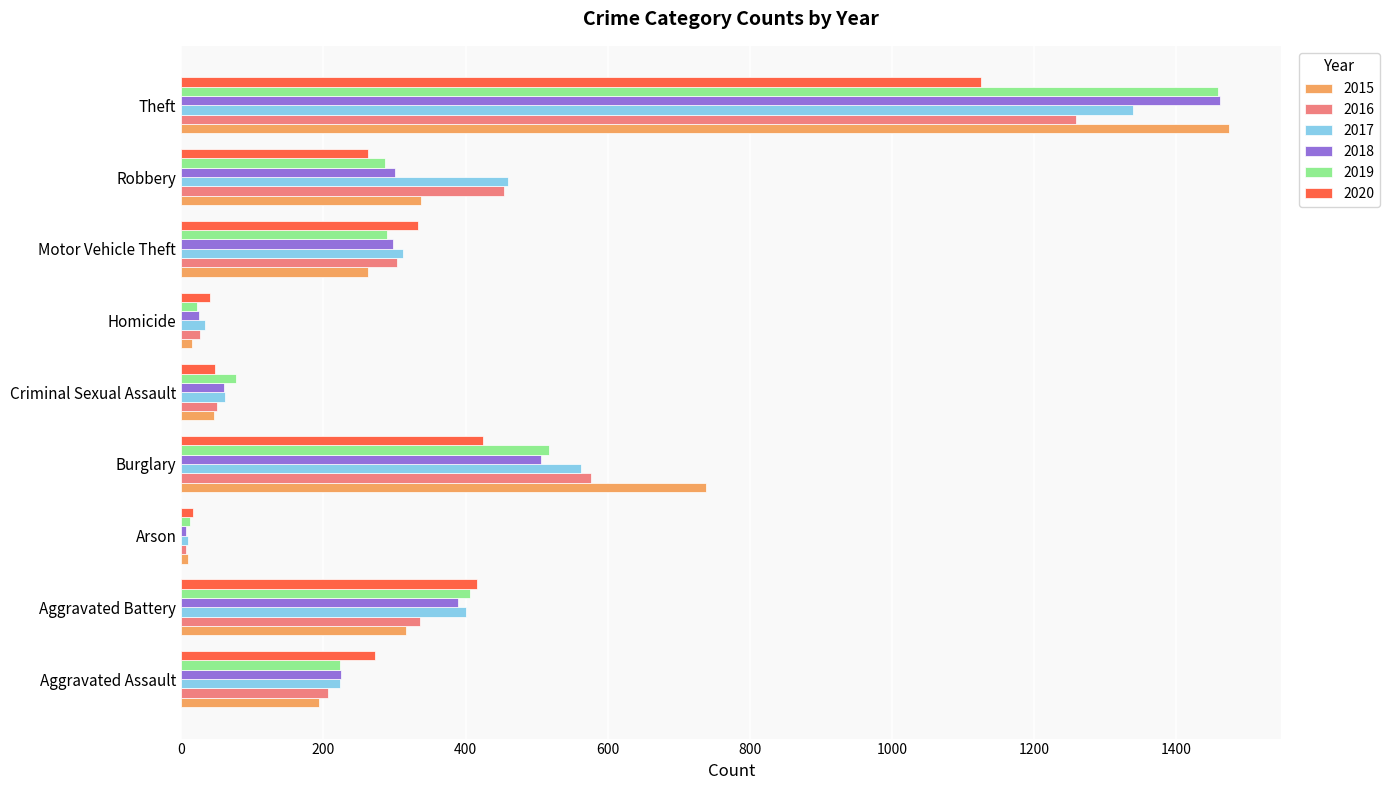

At which category is the sum across all series the highest?

Theft